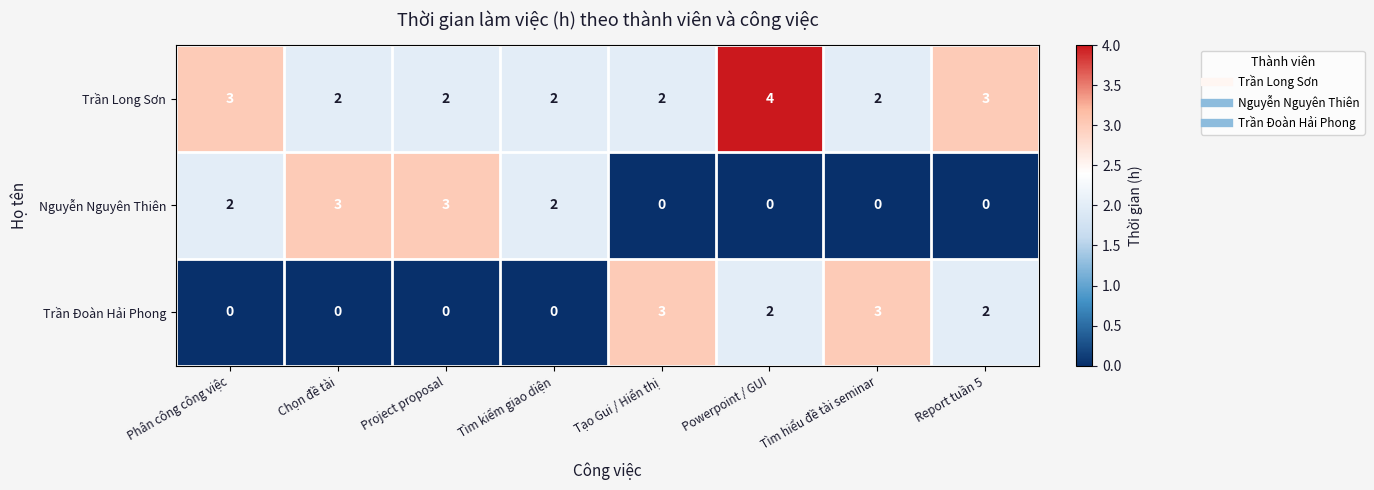

What is the sum of all Nguyễn Nguyên Thiên values?

10